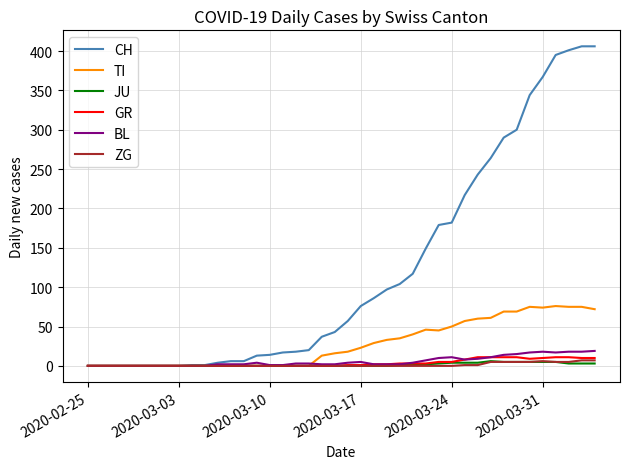

What is the greatest value displayed?

406